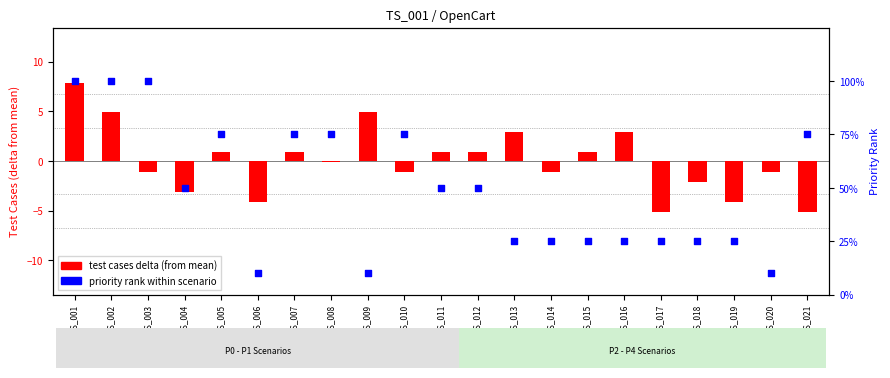

Which series has the largest total across all categories?

priority rank